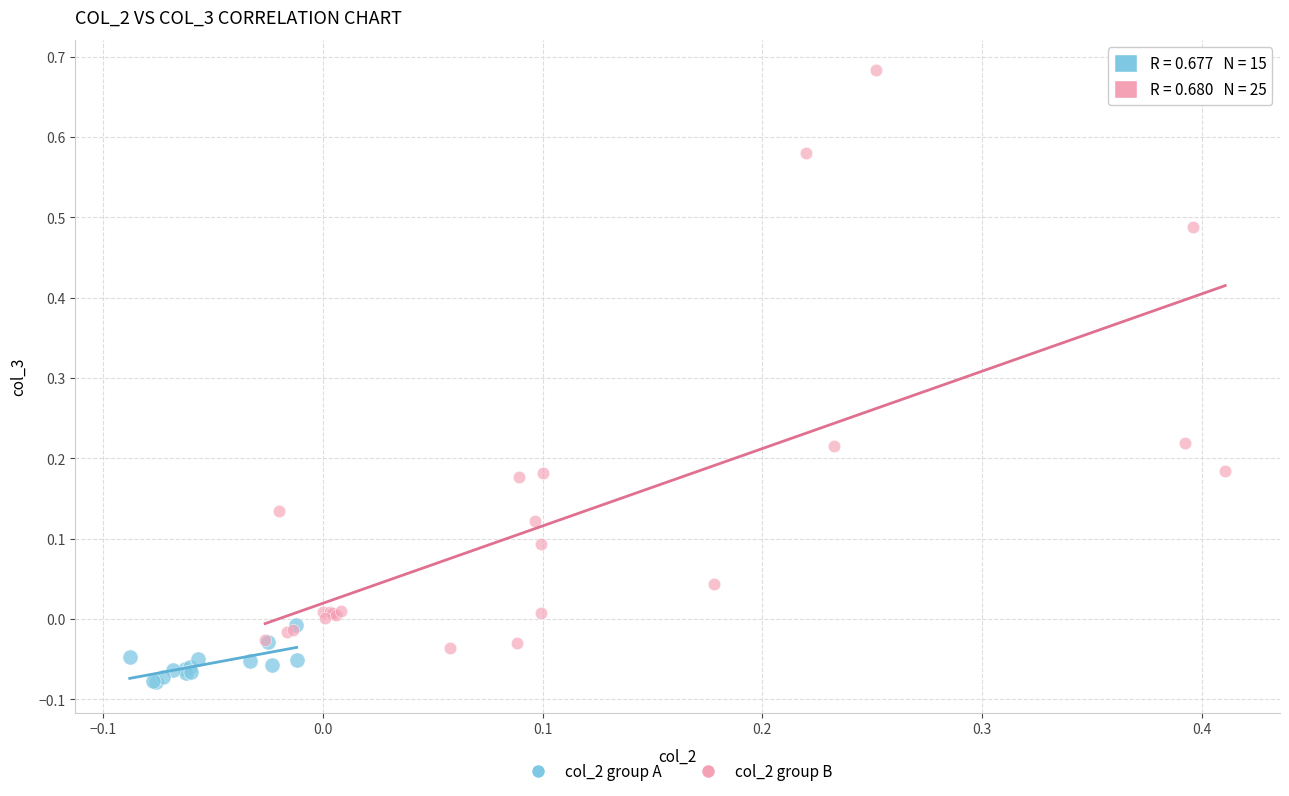

Which series reaches the maximum Y coordinate?

col_2 group B